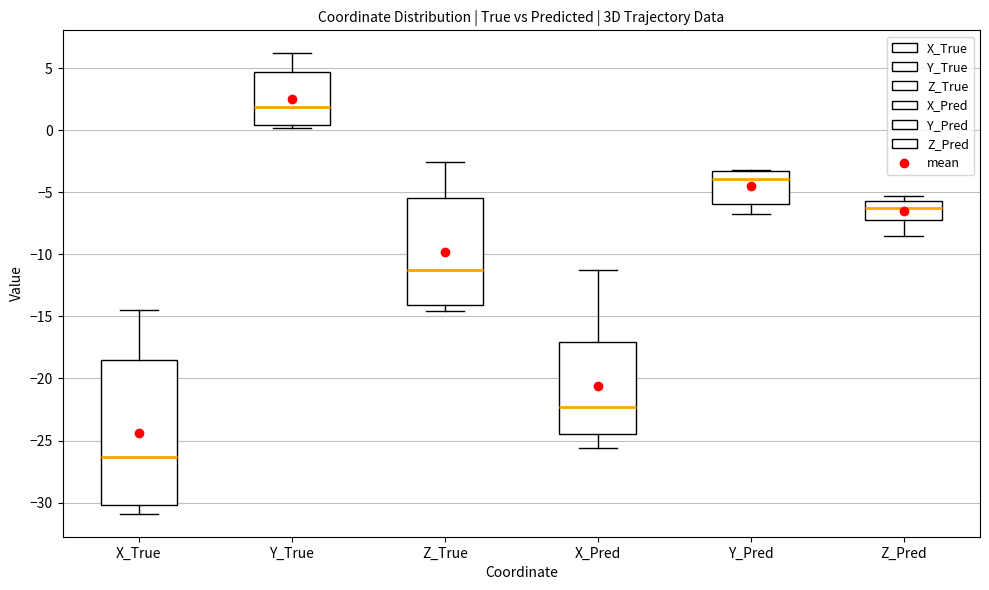

Where does the lower whisker of the box for Y_Pred end on the y-axis? The values are not printed on the chart, so give them approximately, as read against the axis.

-7.0